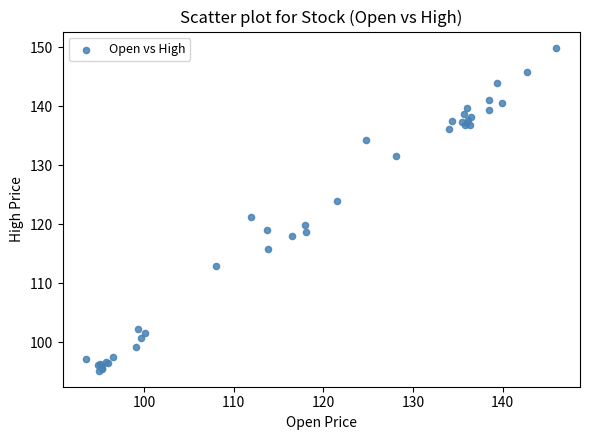

What Y value in the scatter plot is closest to 122?

121.2